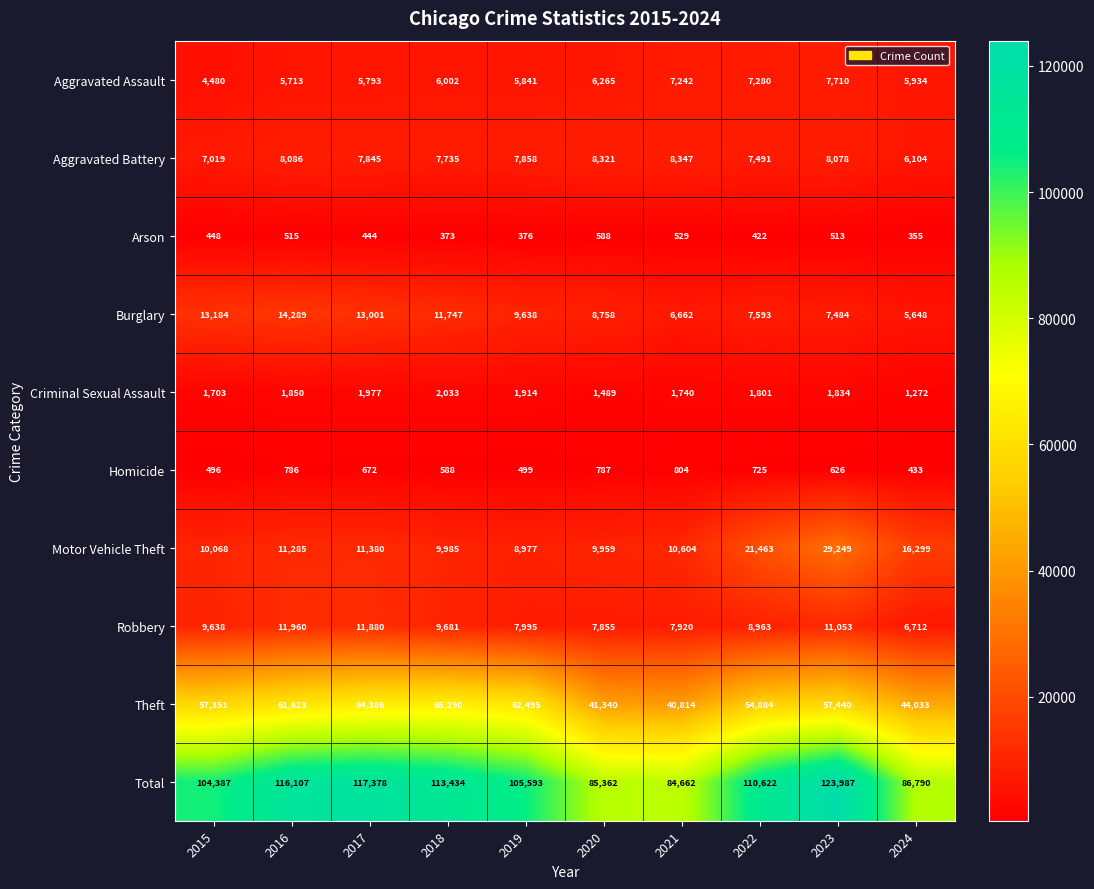

What is the sum of all Burglary values?

98004